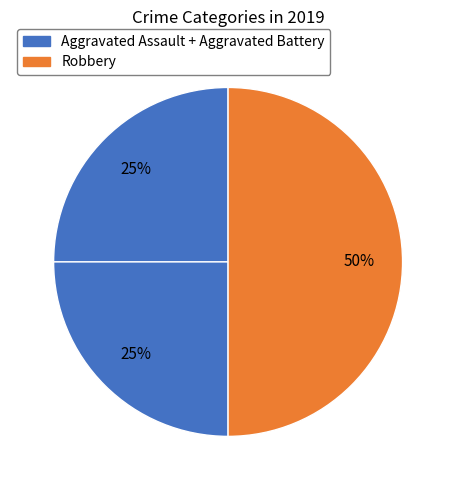

How many slices are in this pie chart?

3